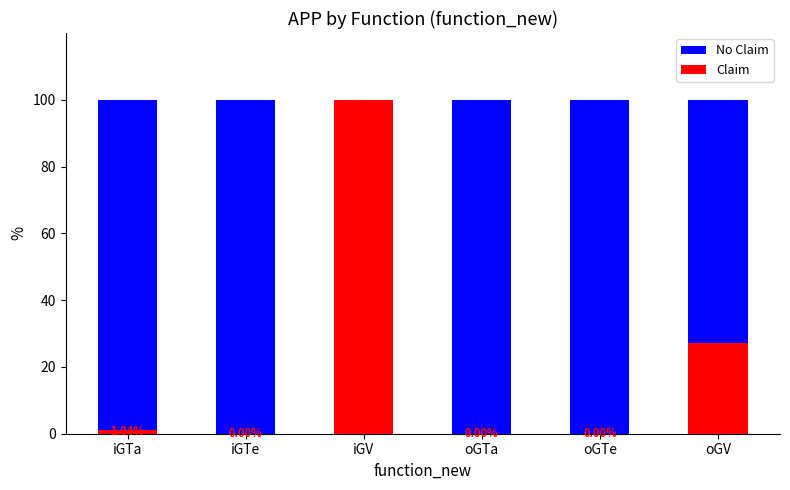

What is the total value across all series at oGV?

100.0